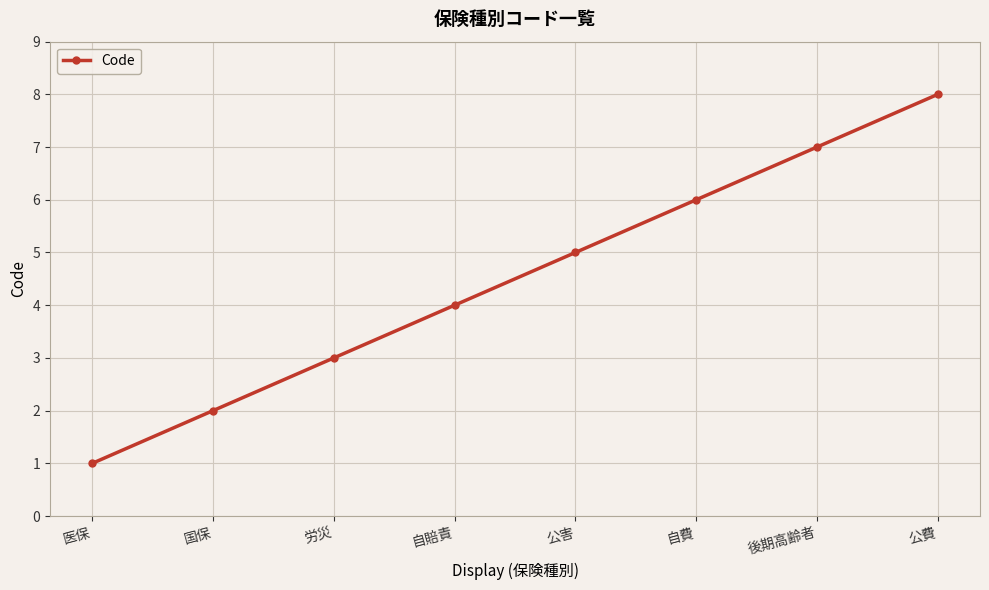

What is the change in value from 国保 to 公害?

+3